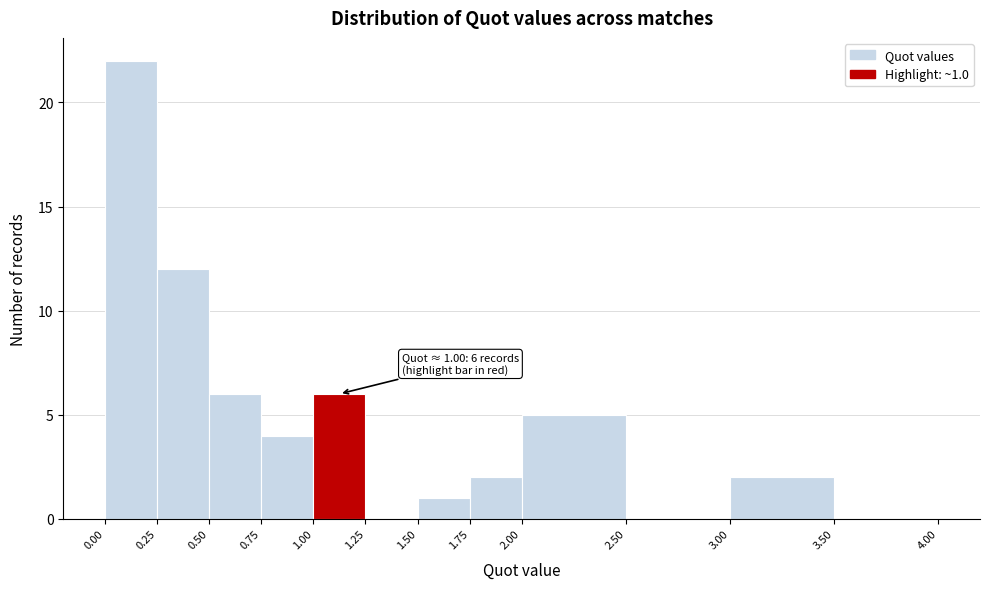

Which range on the x-axis has the tallest bar?

0.00 to 0.25